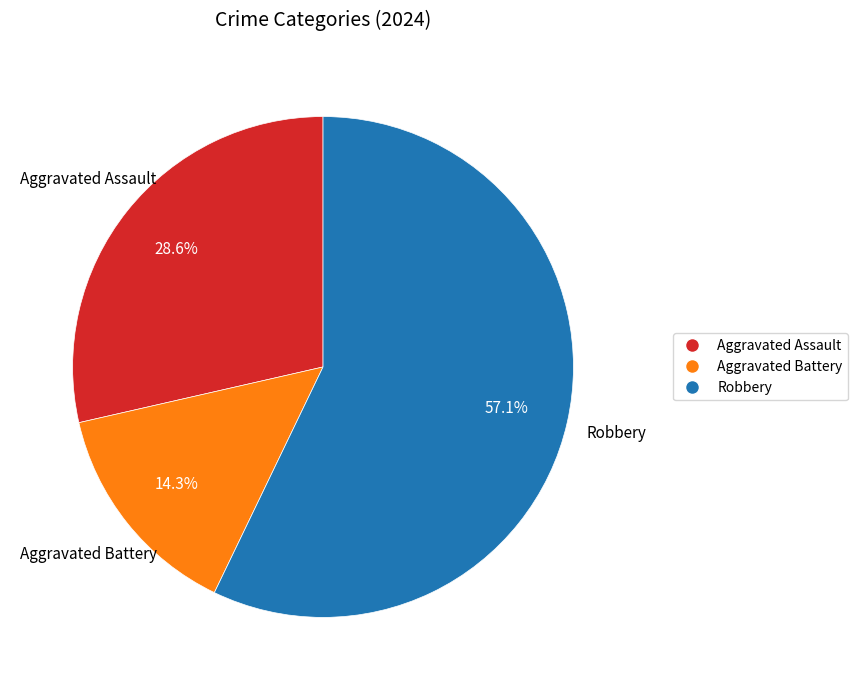

To the nearest percent, what portion does Aggravated Assault represent?

29%